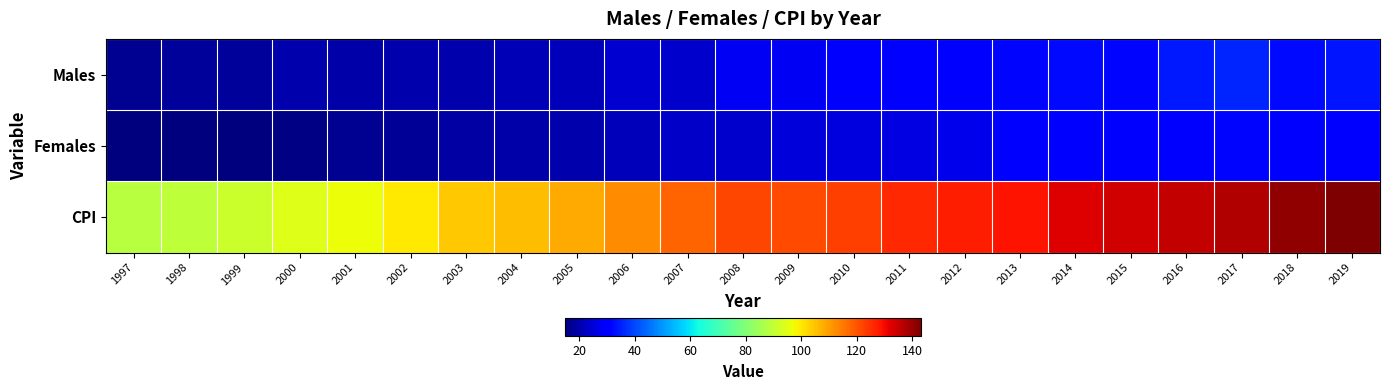

Which label corresponds to the largest value in the chart?

2019